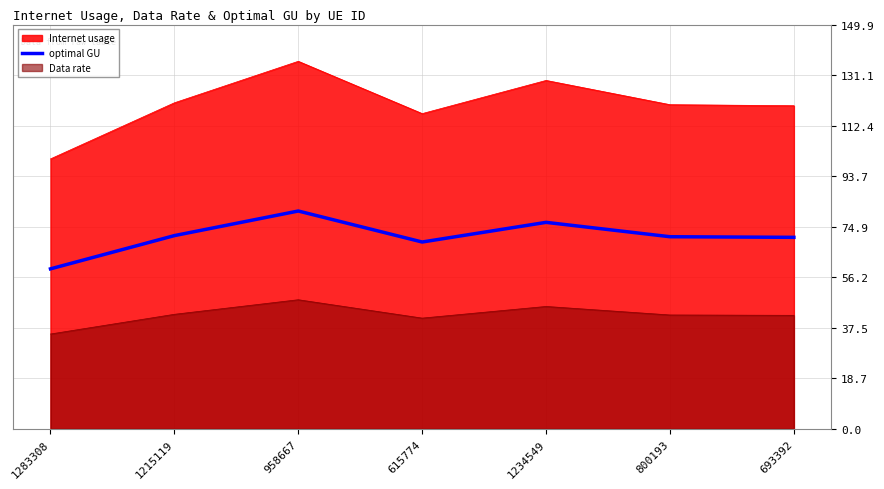

Is it true that the value at 800193 is 119.9?

False